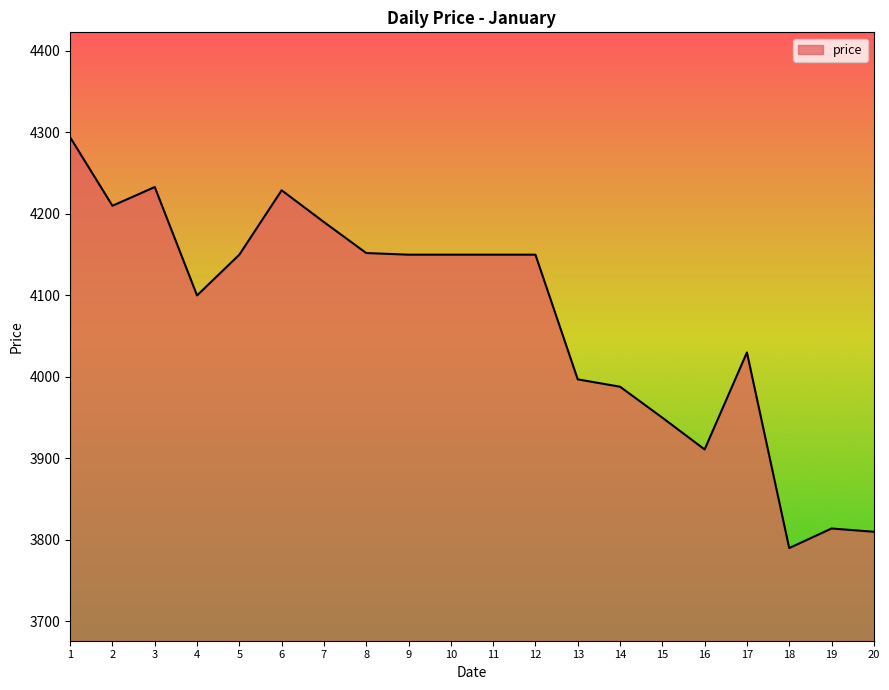

Where is the data nearest to the value 4042?

17